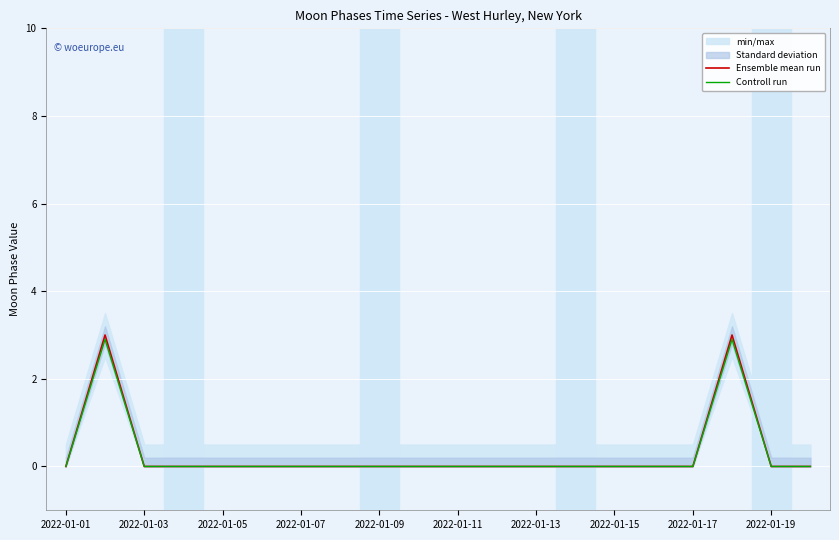

Is it true that Controll run equals 0.0 at 2022-01-03?

True